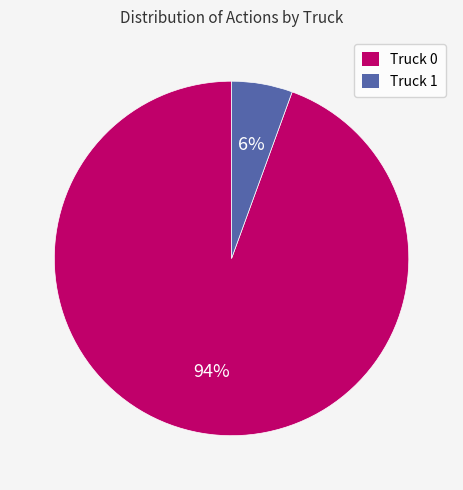

Do Truck 0 and Truck 1 together represent more than half of the pie?

Yes